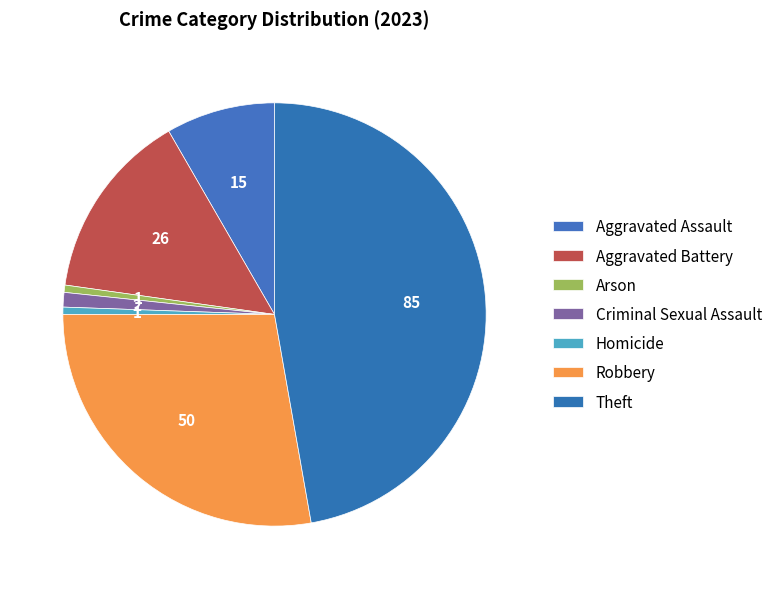

To the nearest percent, what is the combined percentage of Robbery and Arson?

28%